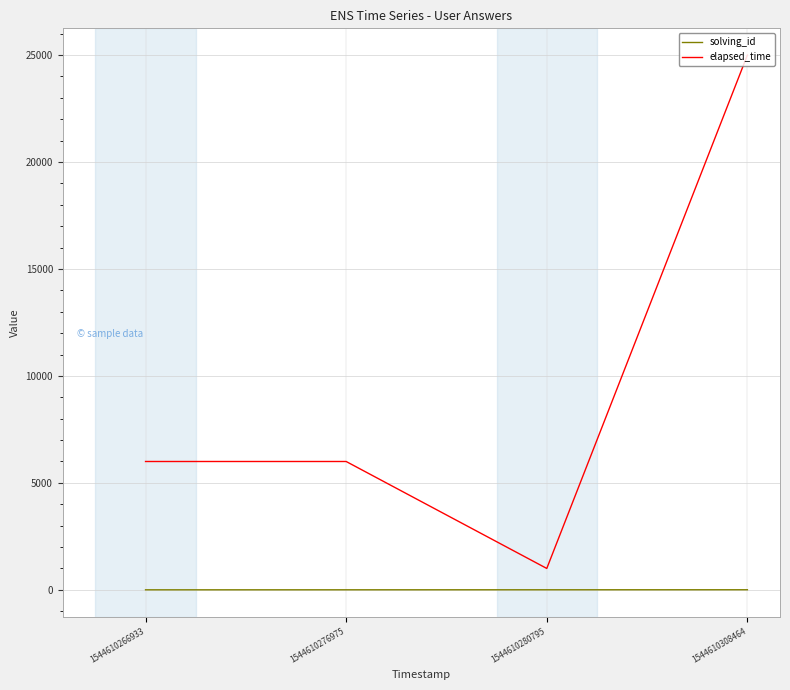

Count the number of categories in the chart.

4